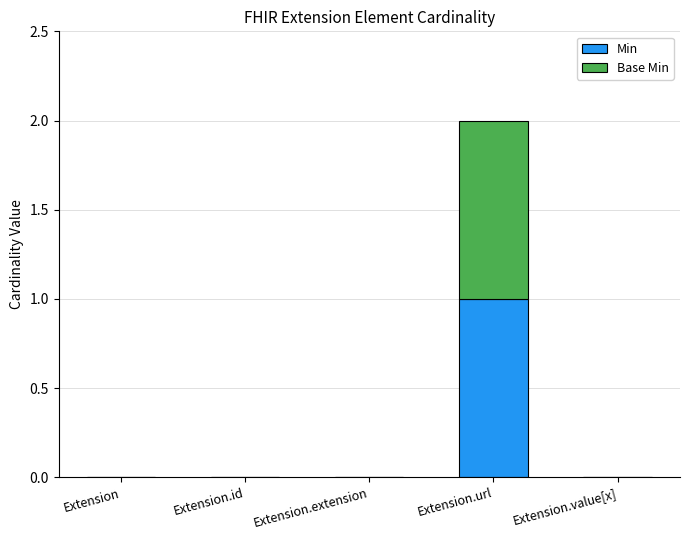

What are all the series names shown in the legend?

Min, Base Min